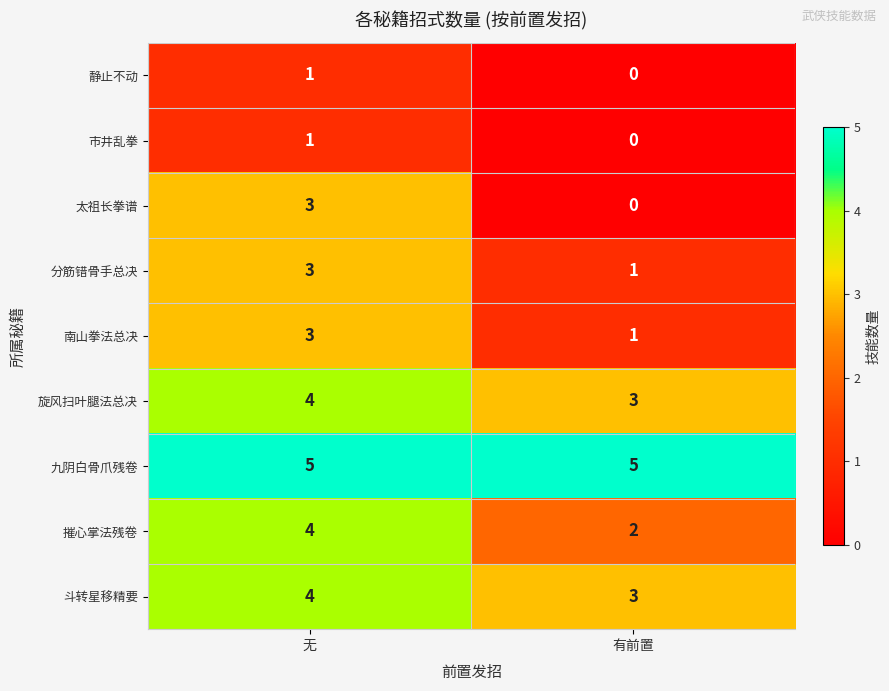

Reading left to right, list all the values displayed in this chart.

静止不动: 无=1	有前置=0
市井乱拳: 无=1	有前置=0
太祖长拳谱: 无=3	有前置=0
分筋错骨手总决: 无=3	有前置=1
南山拳法总决: 无=3	有前置=1
旋风扫叶腿法总决: 无=4	有前置=3
九阴白骨爪残卷: 无=5	有前置=5
摧心掌法残卷: 无=4	有前置=2
斗转星移精要: 无=4	有前置=3